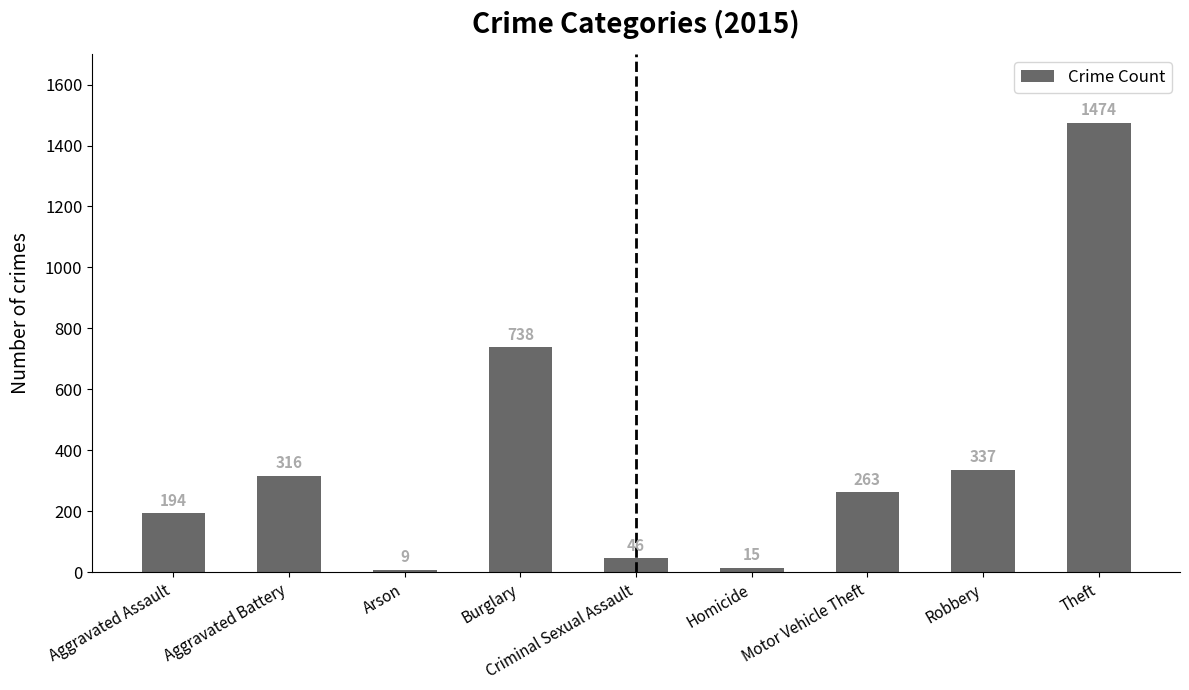

How many bars are there in total?

9